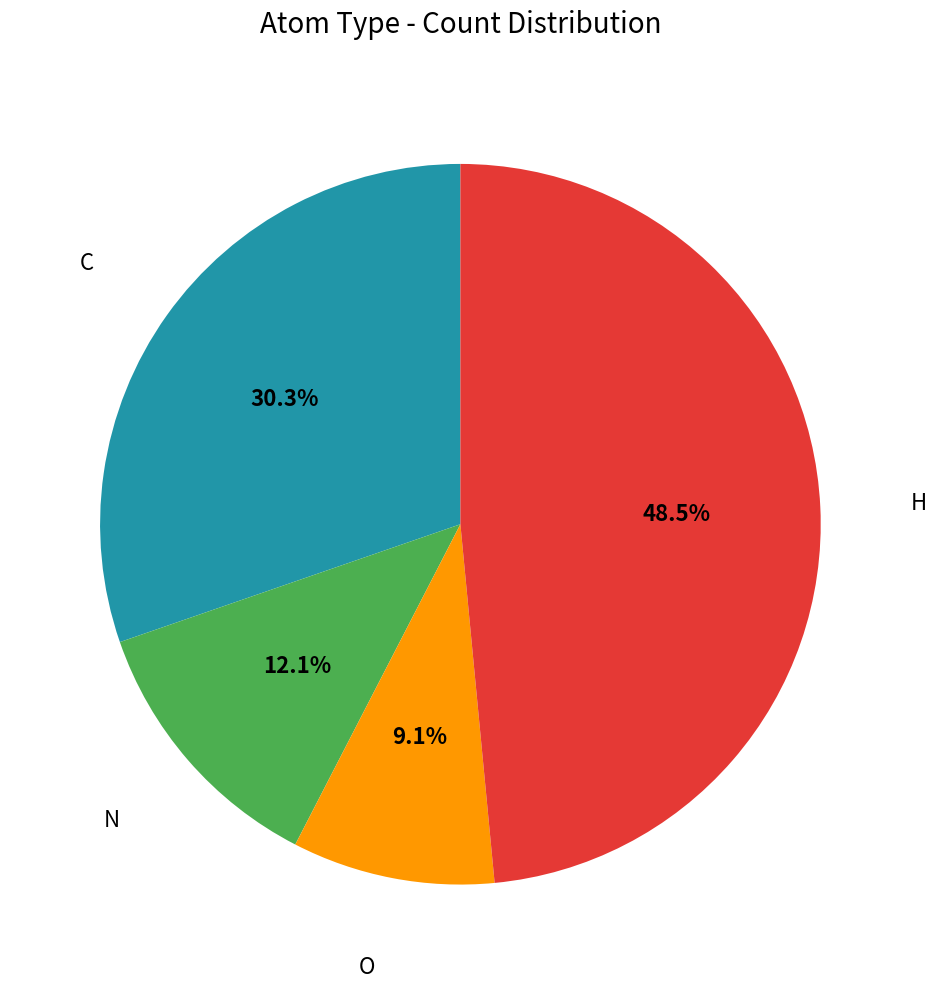

To the nearest percent, what is the difference between the largest and smallest slice percentages?

39%